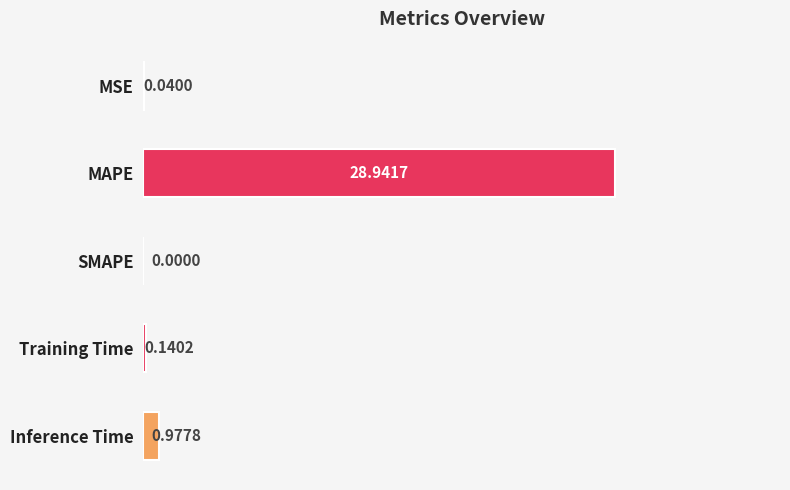

Which category has the highest value across all series?

MAPE